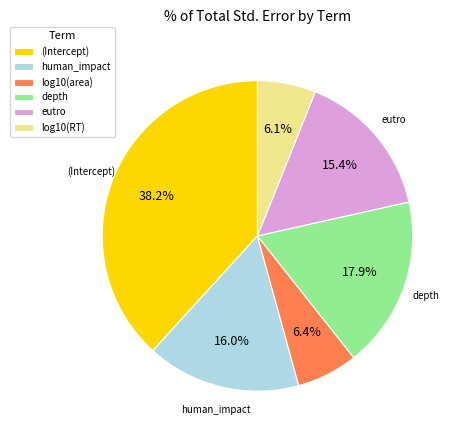

Count the number of slices in the pie.

6